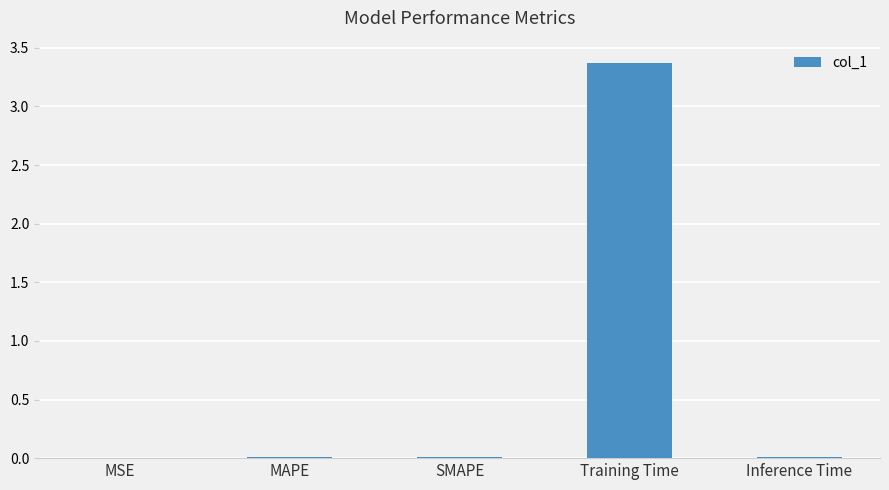

The chart shows a value of 0.0 at SMAPE. True or false?

True